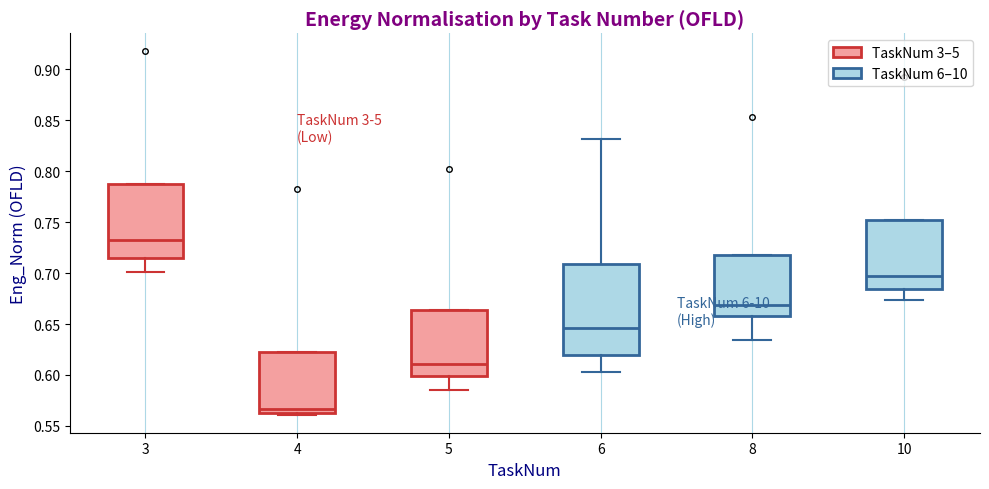

Comparing the boxes themselves (not the whiskers), which one is the tallest?

6